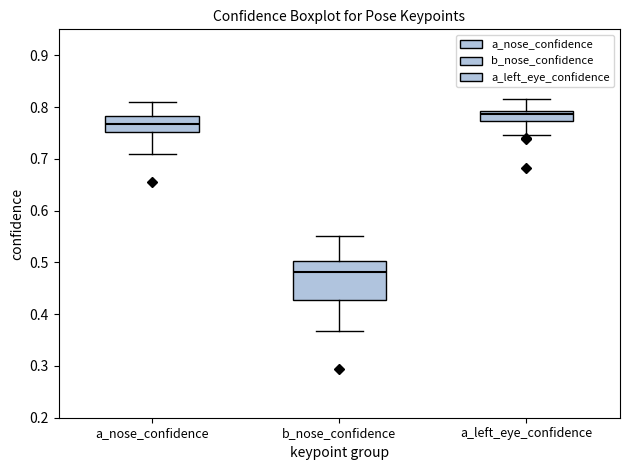

Reading left to right, transcribe this box plot: for each box, give where its median line is, the range the box spans, and where its two whiskers end, as read against the y-axis. The values are not printed on the chart, so give them approximately, as read against the axis.

a_nose_confidence: median 0.77, box 0.75 to 0.78, whiskers 0.71 to 0.81
b_nose_confidence: median 0.48, box 0.43 to 0.50, whiskers 0.37 to 0.55
a_left_eye_confidence: median 0.79 (just below the box's upper edge), box 0.77 to 0.79, whiskers 0.75 to 0.81